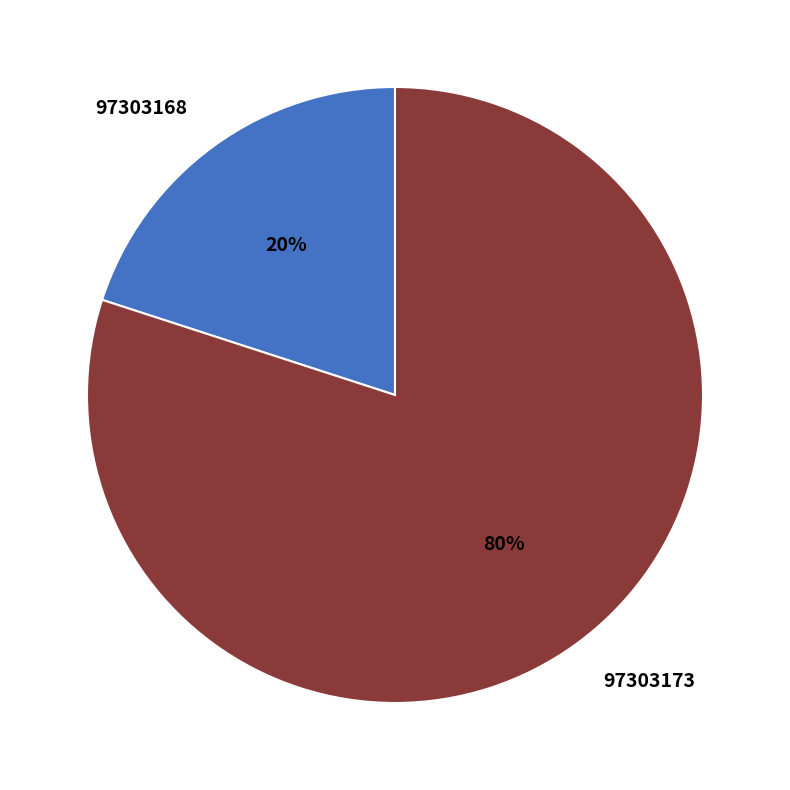

Is there a majority slice in this chart?

Yes